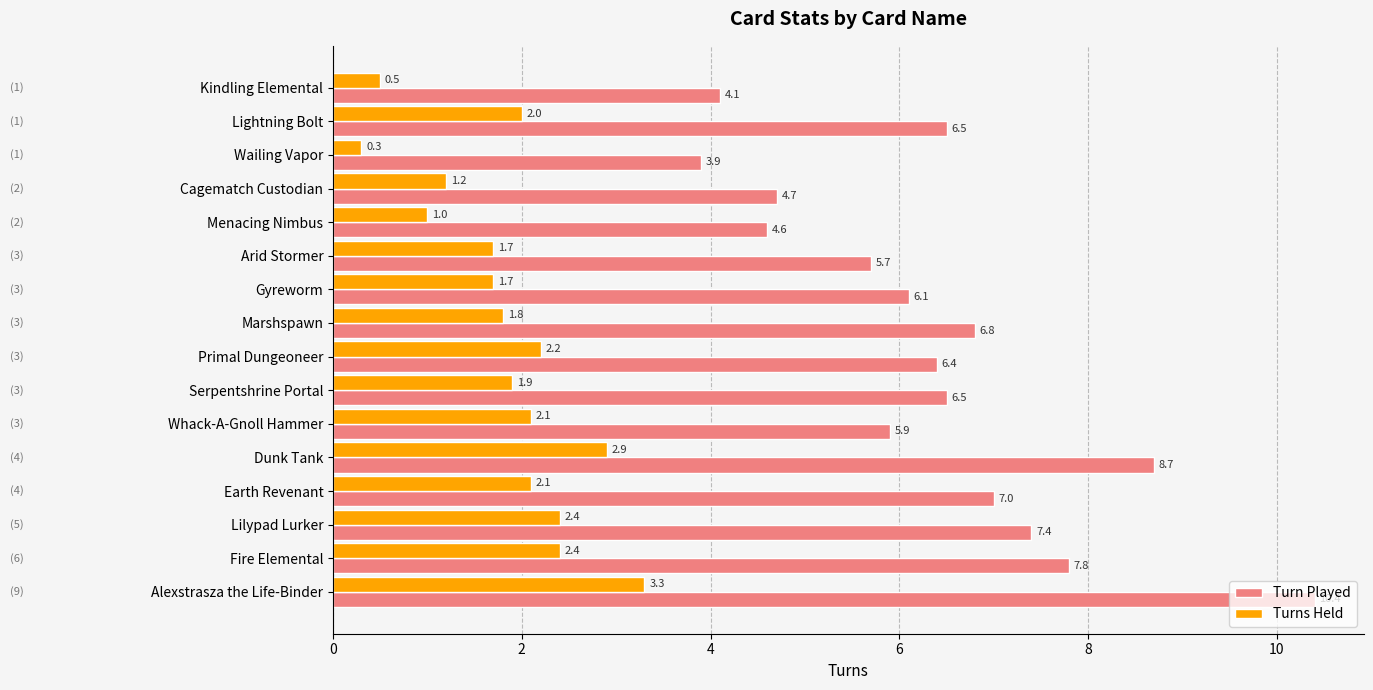

What are all the series names shown in the legend?

Turn Played, Turns Held